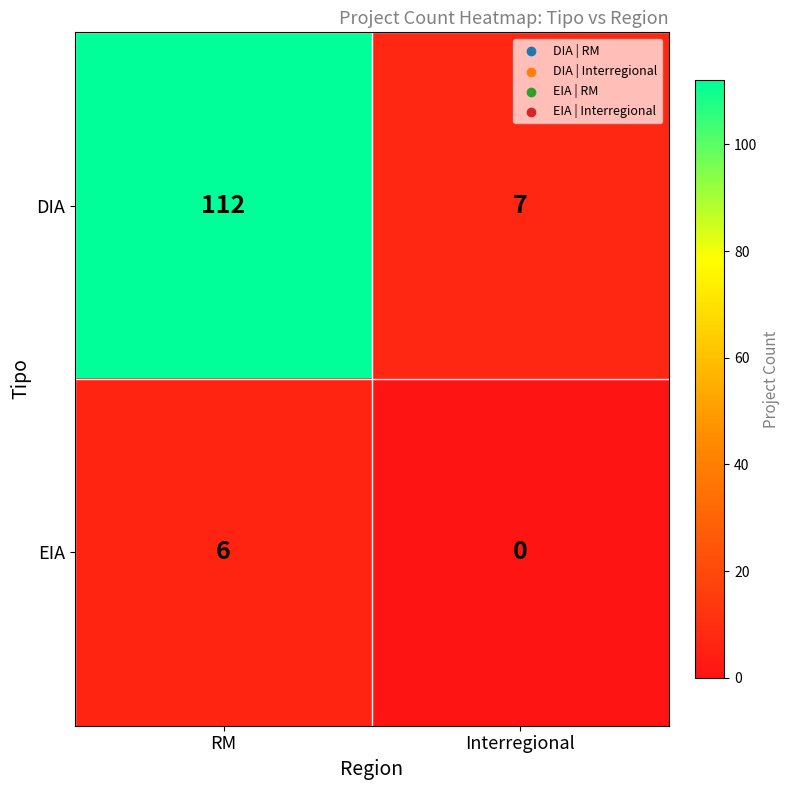

What is the spread (max minus min) of values at RM?

106